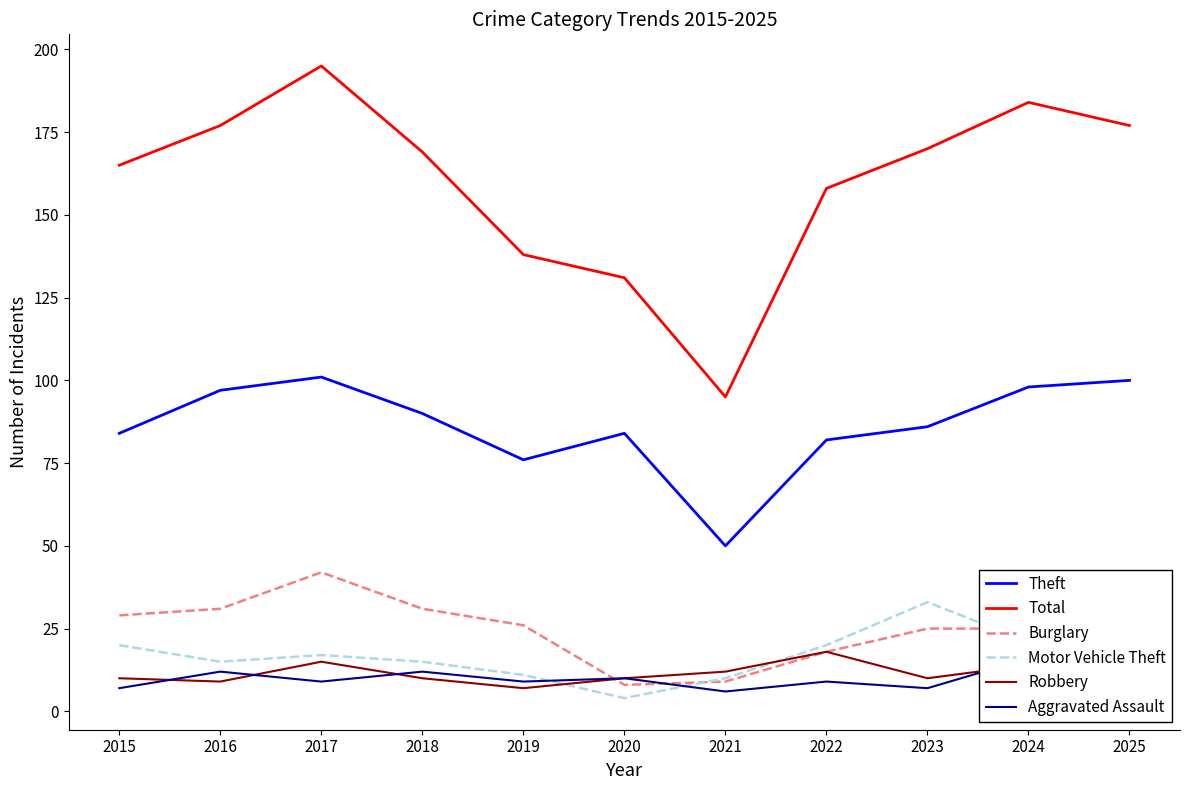

What is the spread (max minus min) of values at 2019?

131